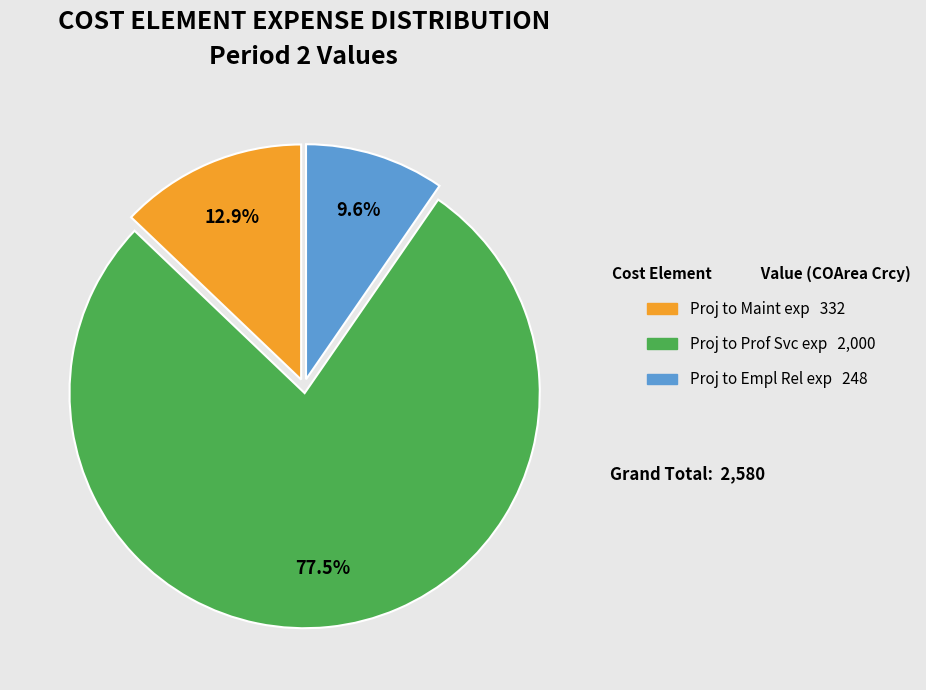

Do Proj to Maint exp and Proj to Prof Svc exp together represent more than half of the pie?

Yes